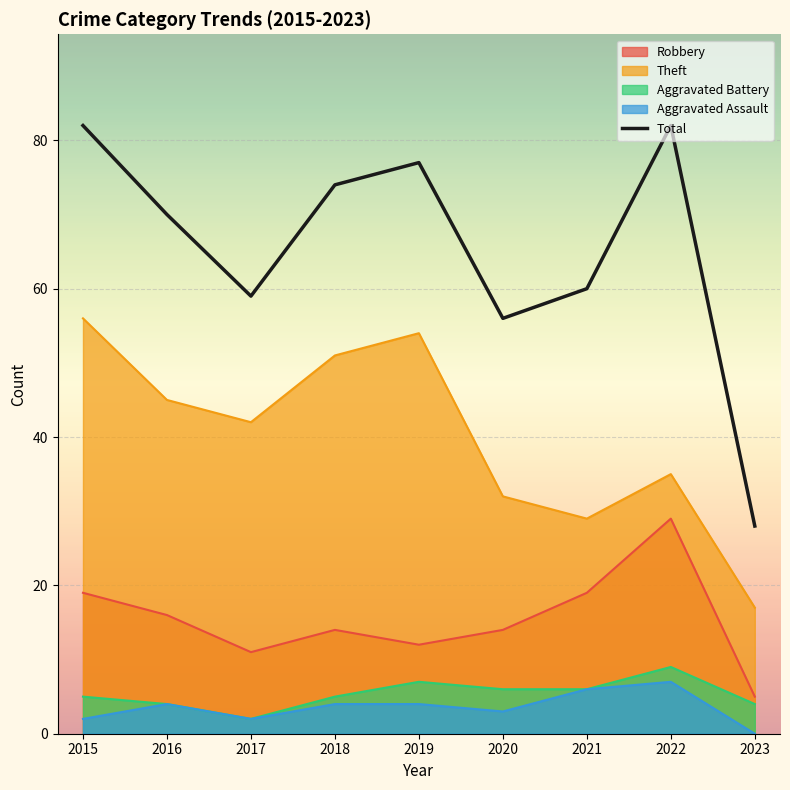

The value at 2019 is 112. True or false?

False